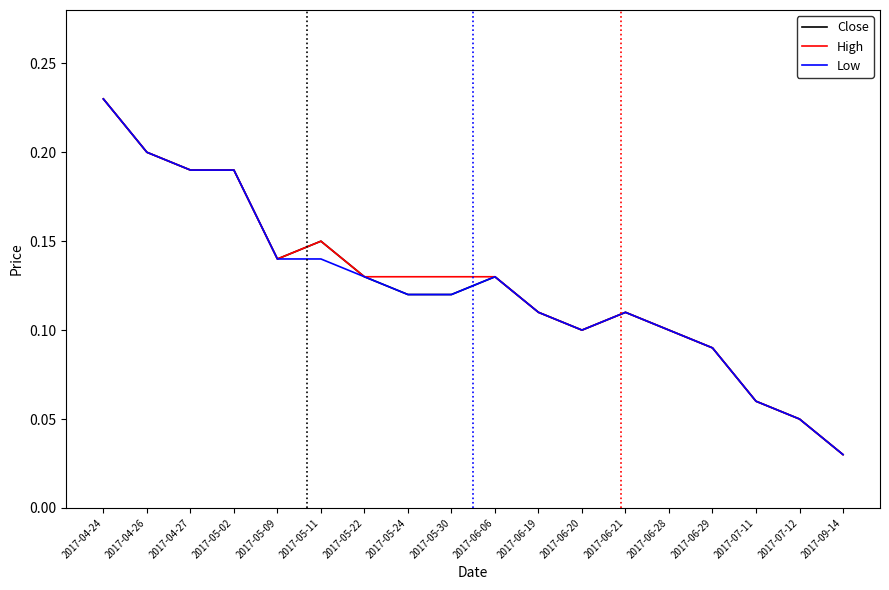

Which category has the lowest value in the Low series?

2017-09-14